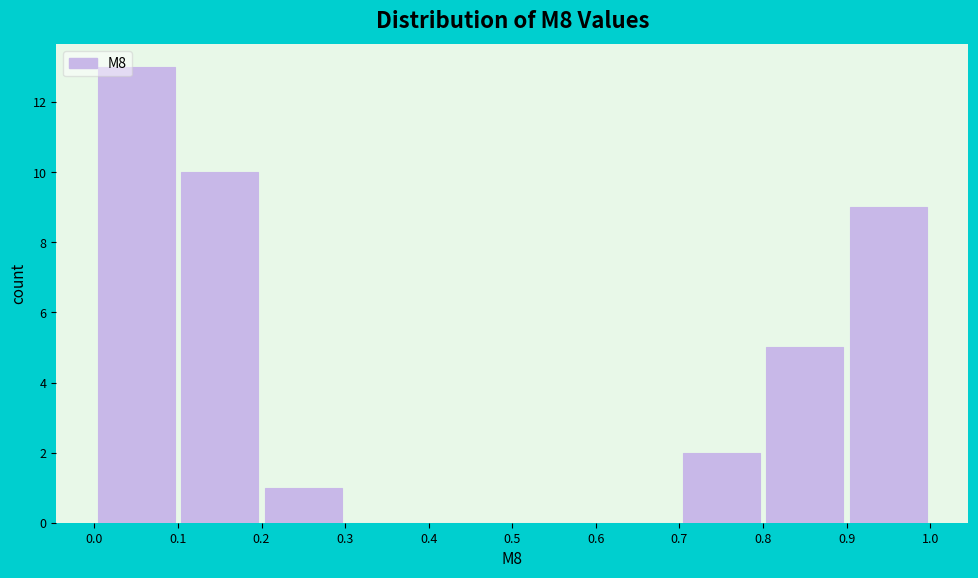

Reading left to right, transcribe this chart: for each bar, give the range it covers on the x-axis and its height. The values are not printed on the chart, so give them approximately, as read against the axis.

0.0 to 0.1: 13
0.1 to 0.2: 10
0.2 to 0.3: 1
0.3 to 0.4: 0
0.4 to 0.5: 0
0.5 to 0.6: 0
0.6 to 0.7: 0
0.7 to 0.8: 2
0.8 to 0.9: 5
0.9 to 1.0: 9